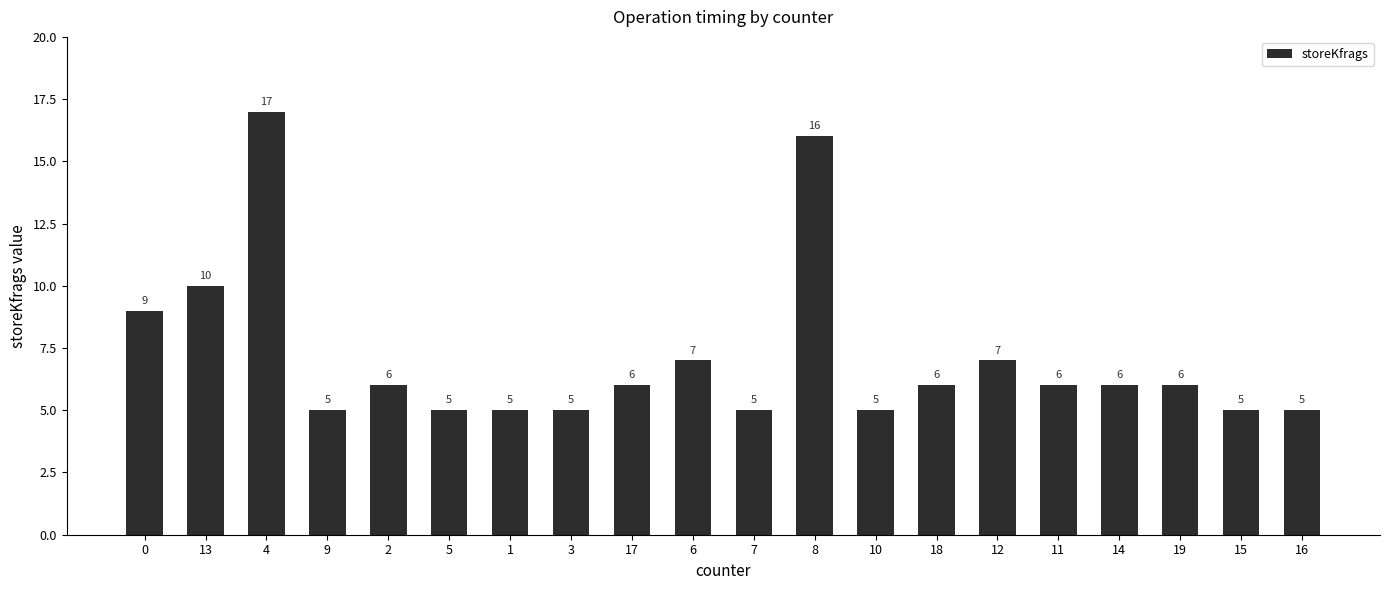

What is the sum of the values at 3 and 15?

10